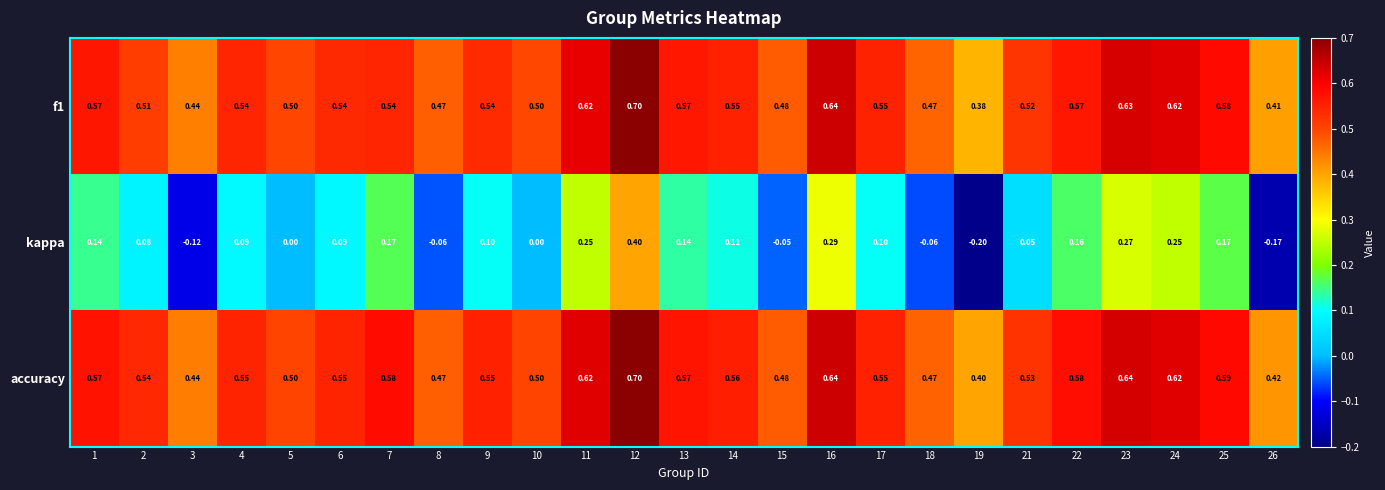

Which series has the largest range (max minus min)?

kappa